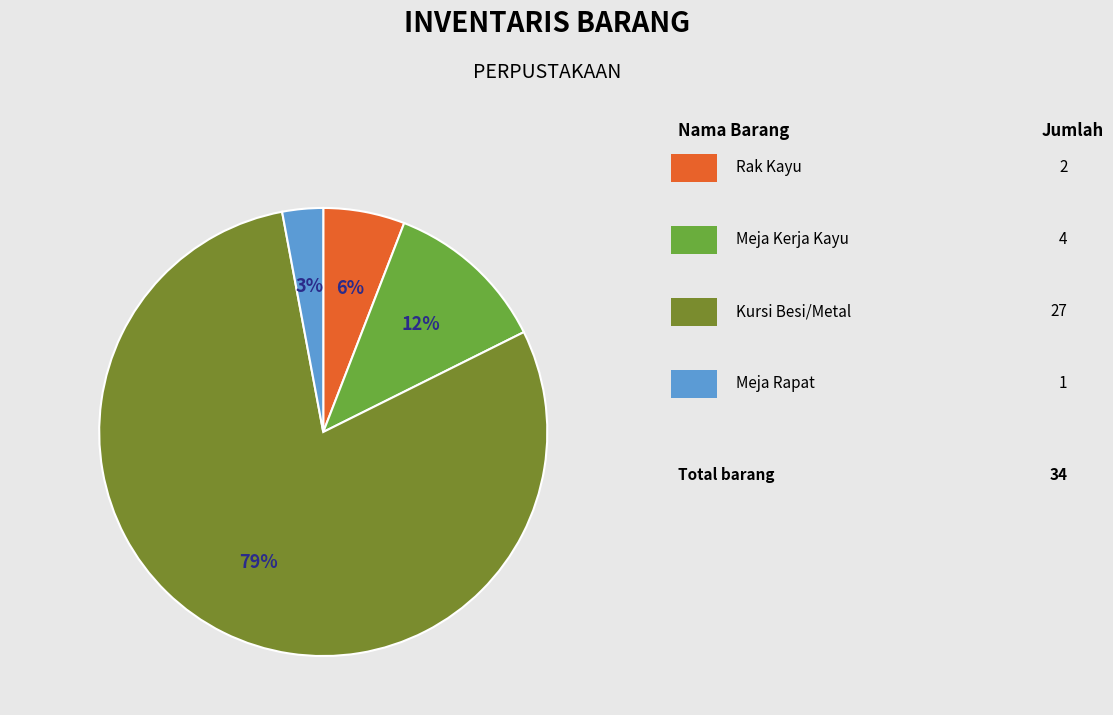

How many segments does this pie chart have?

4